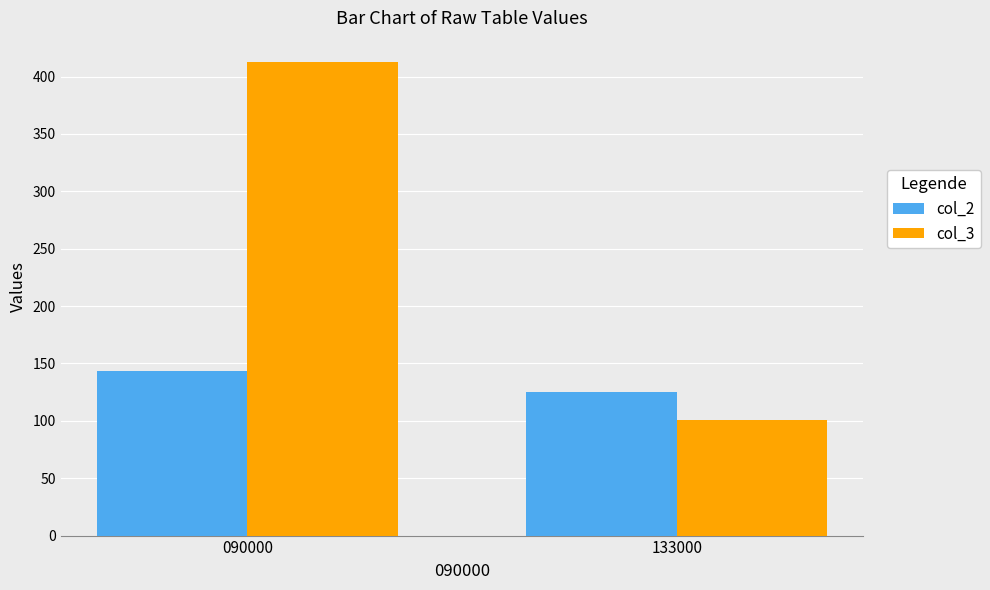

True or false: col_2 has a value of 143 at 090000.

True